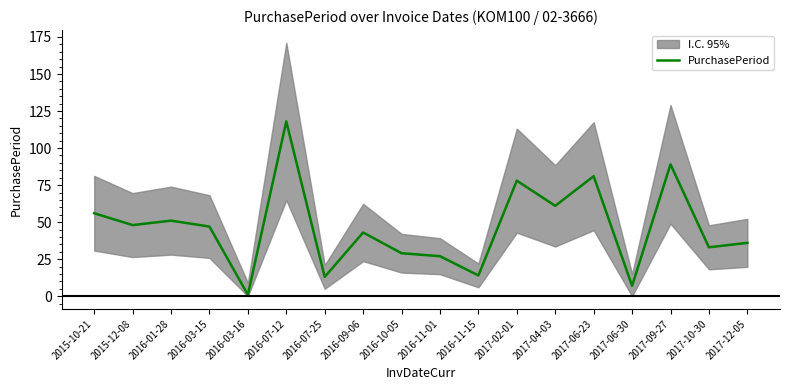

Is it true that the value at 2015-10-21 is 27?

False